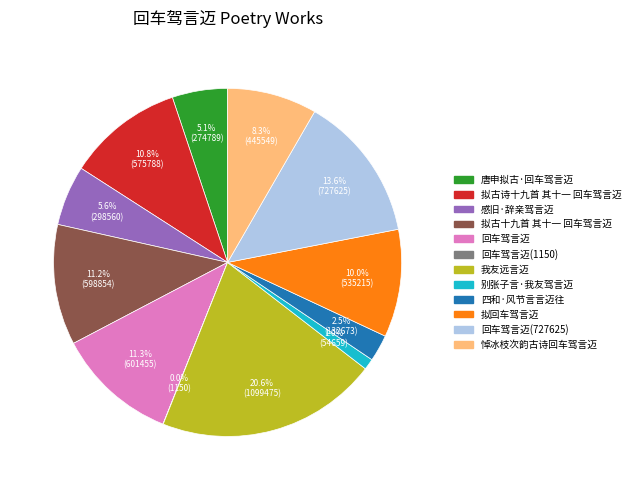

Is there any slice that represents more than half of the pie?

No